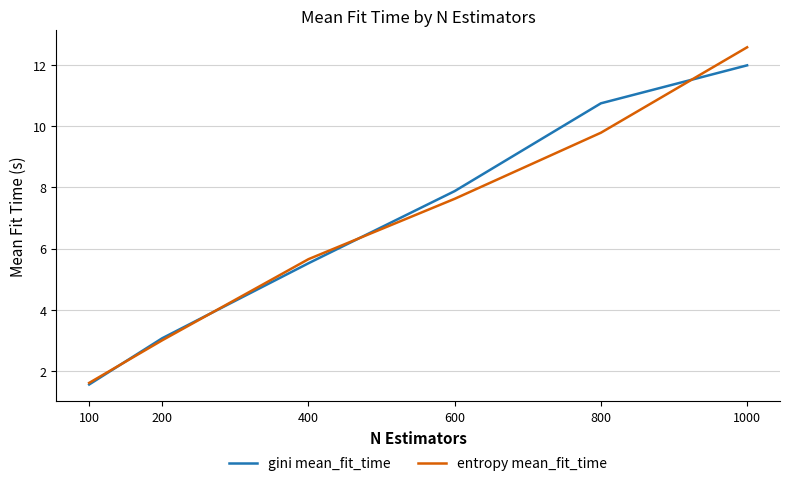

True or false: entropy mean_fit_time has a value of 5.7 at 400.

True